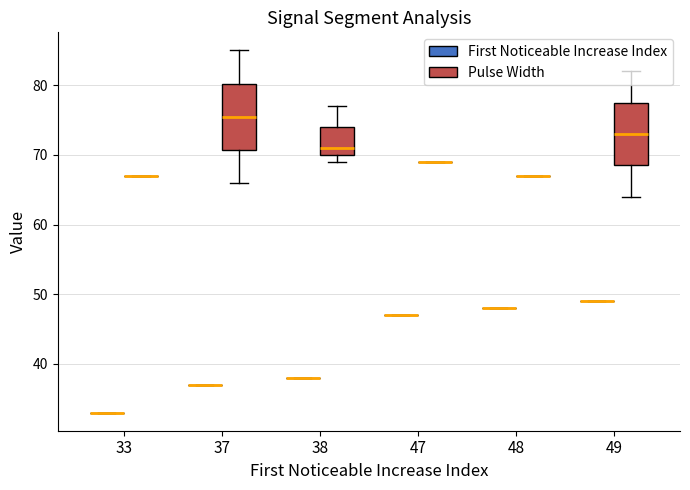

List the series in order of their overall mean, lowest first.

First_Noticeable_Increase_Index, Pulse_Width